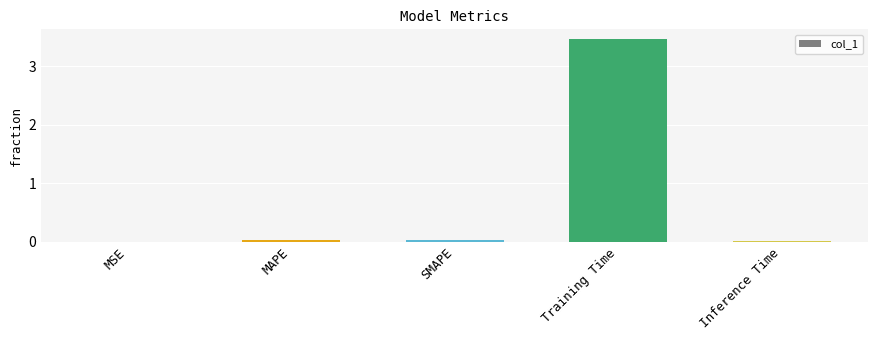

Between SMAPE and Training Time, which is larger?

Training Time